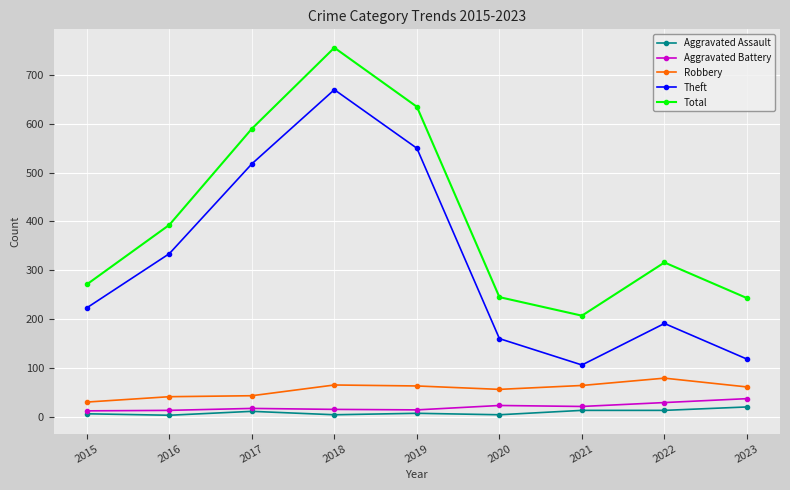

How many lines are shown in the chart?

5